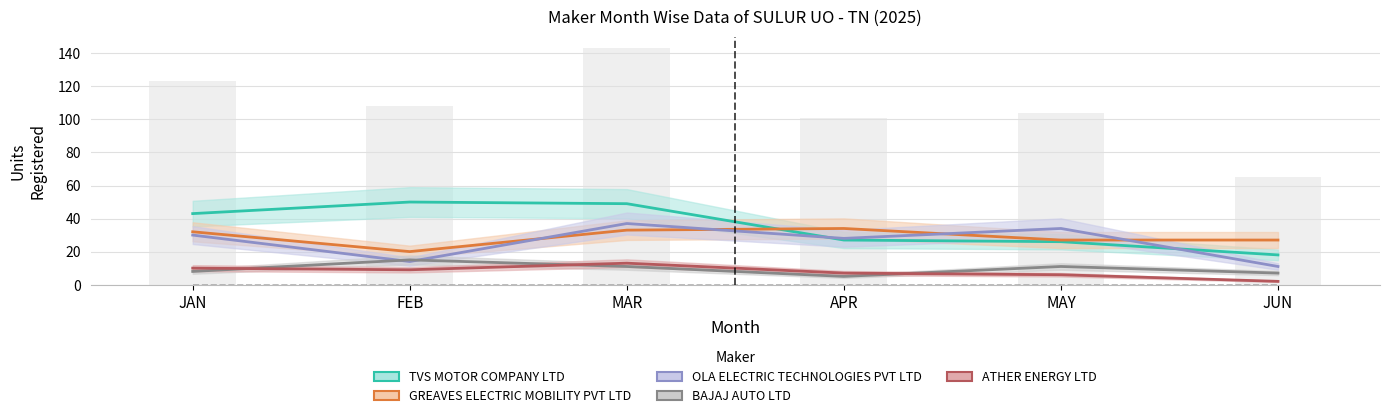

What is the difference between the maximum and minimum values in the ATHER ENERGY LTD series?

11